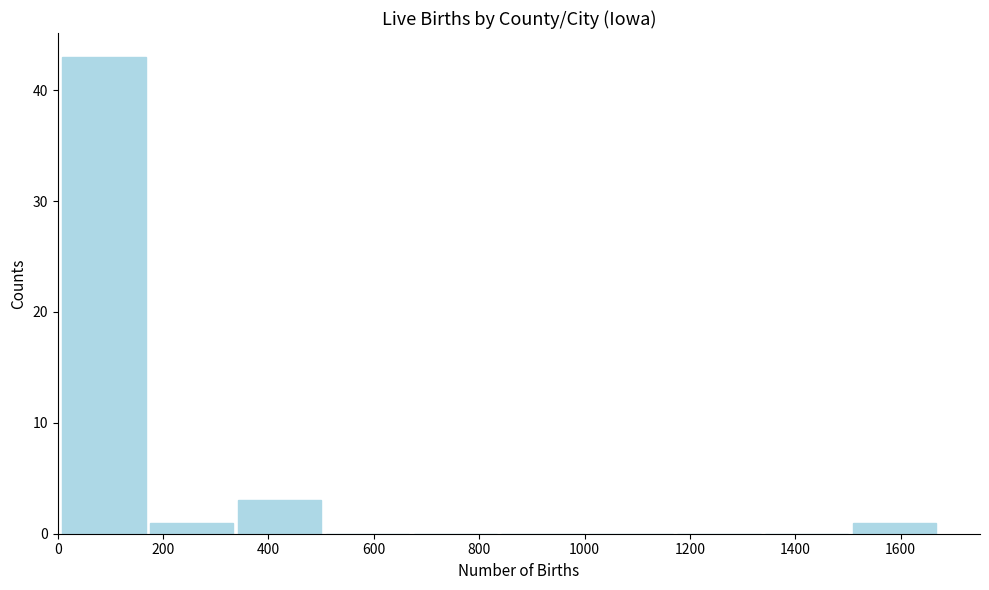

Which range on the x-axis has the tallest bar?

0 to 180